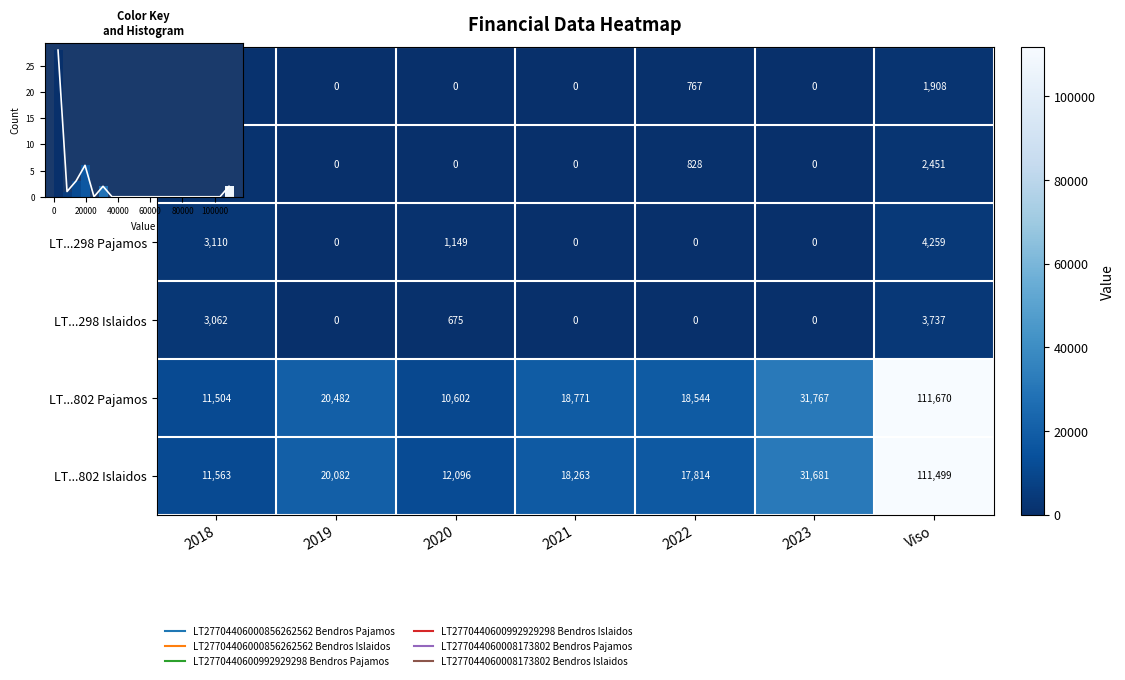

At which label does LT...856 Islaidos reach its peak?

Viso